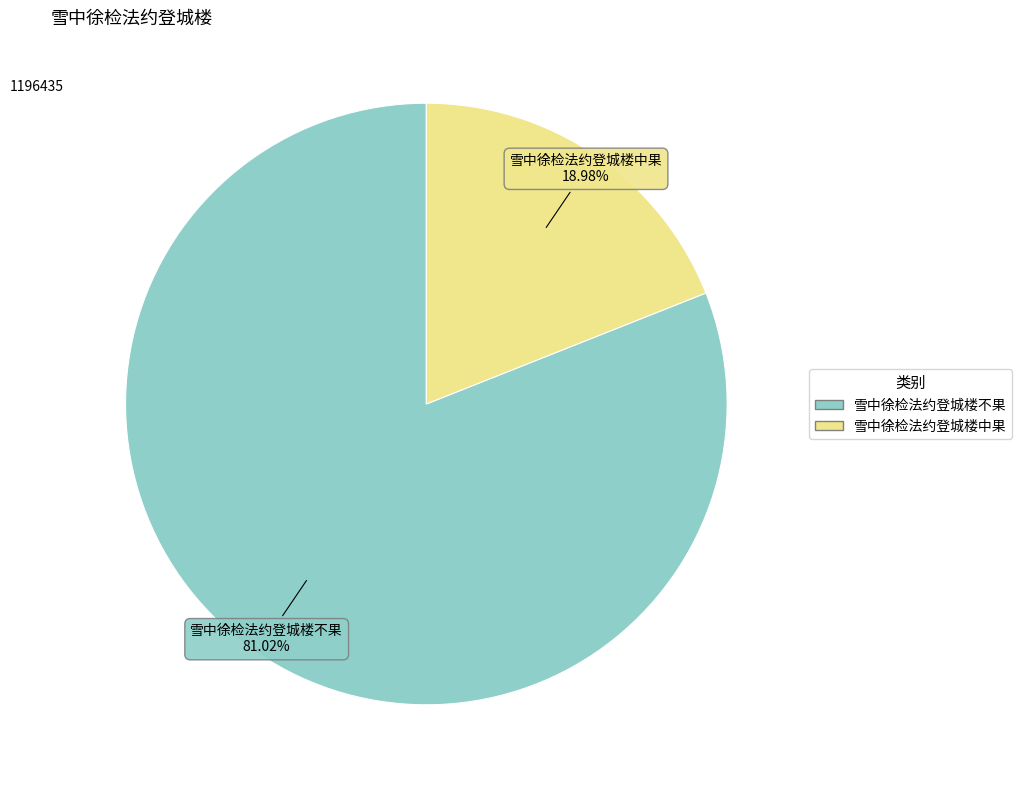

What is the ratio of the value at 雪中徐检法约登城楼不果 to the value at 雪中徐检法约登城楼中果?

4.3